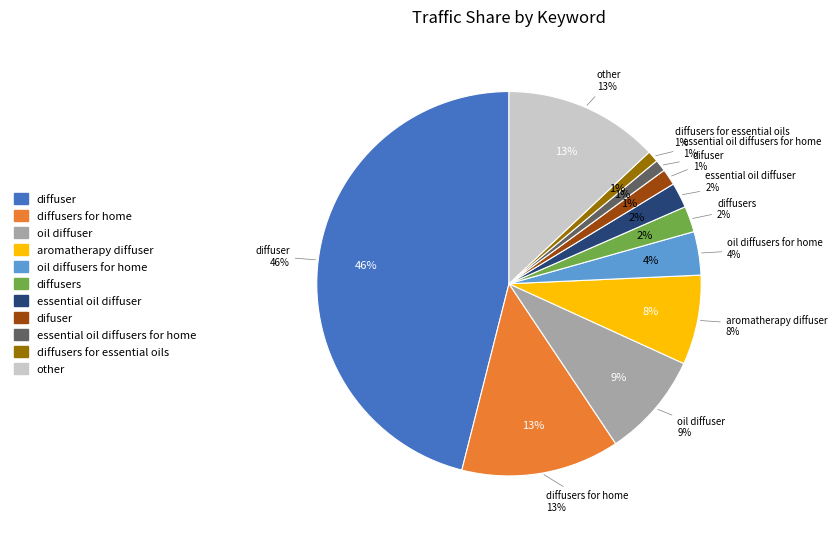

Which has a higher value, essential oil diffuser or oil diffusers for home?

oil diffusers for home